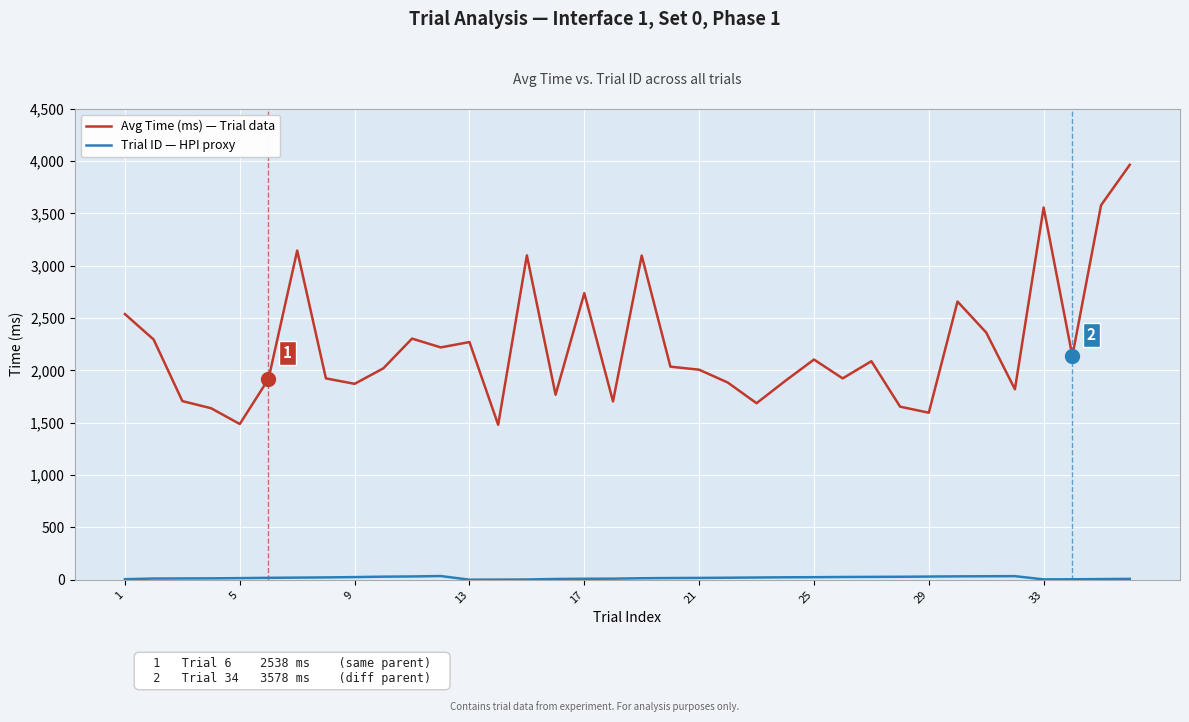

Which series has the widest spread of values?

Avg Time (ms) — Trial data